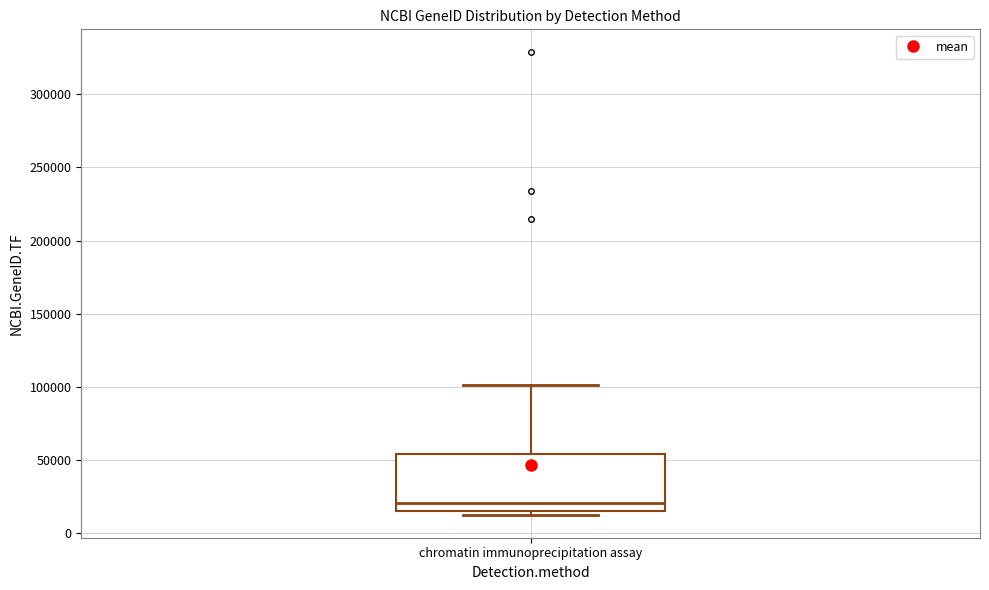

Read this box plot against the y-axis: the position of the median line, the range covered by the box, and the ends of both whiskers. The values are not printed on the chart, so give them approximately, as read against the axis.

median 20000, box 15000 to 55000, whiskers 15000 (just below the box's lower edge) to 100000